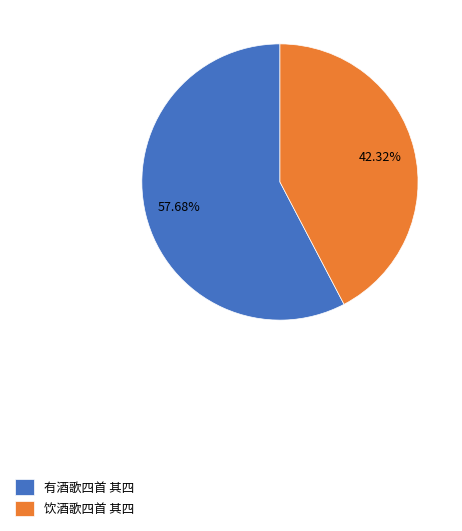

What percentage is the 有酒歌四首 其四 slice, to the nearest percent?

58%